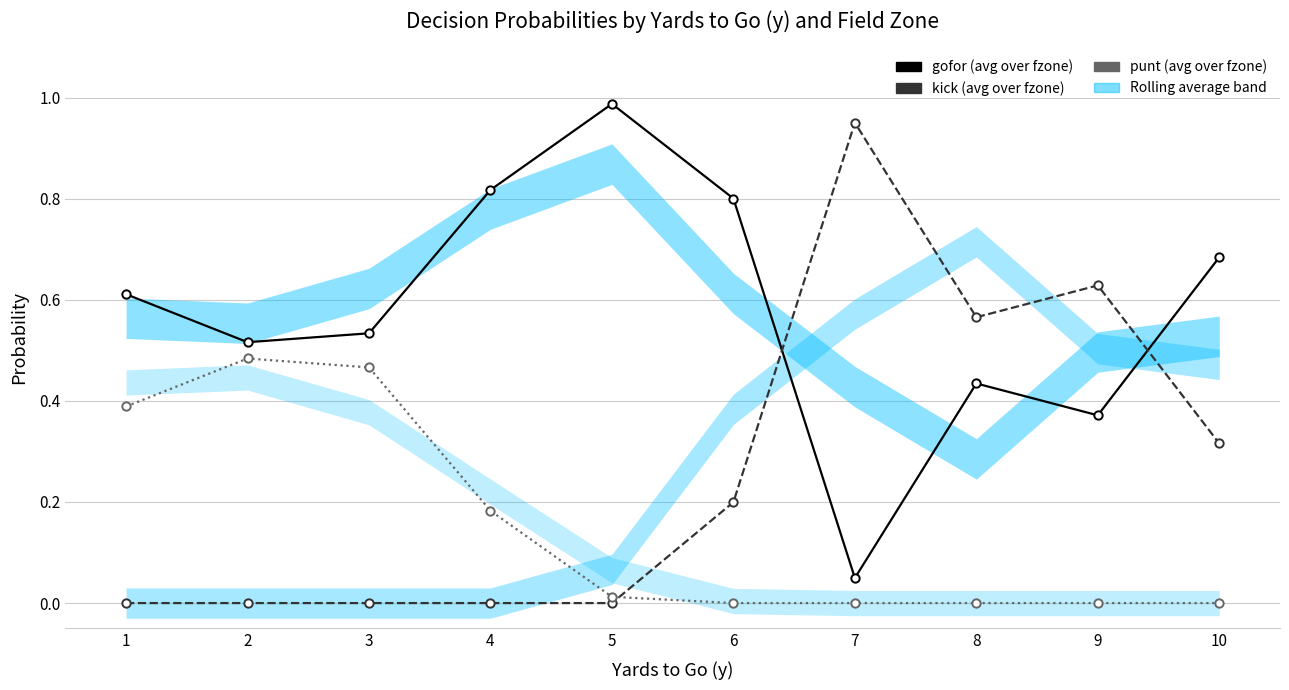

True or false: punt and gofor cross at least once.

False